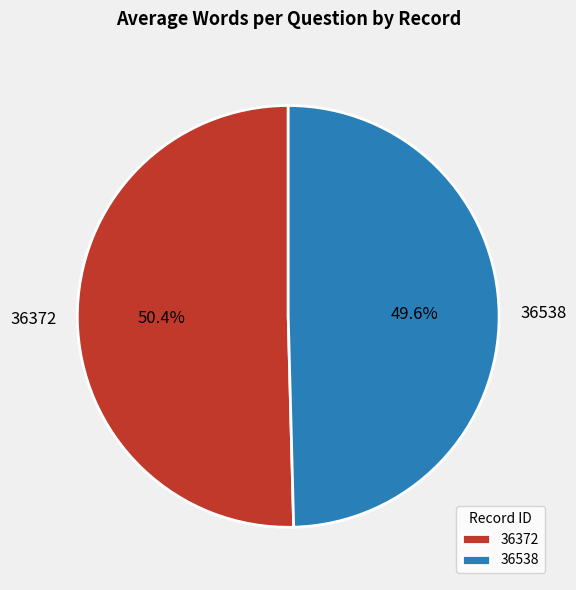

Which slice represents more than half of the pie?

36372